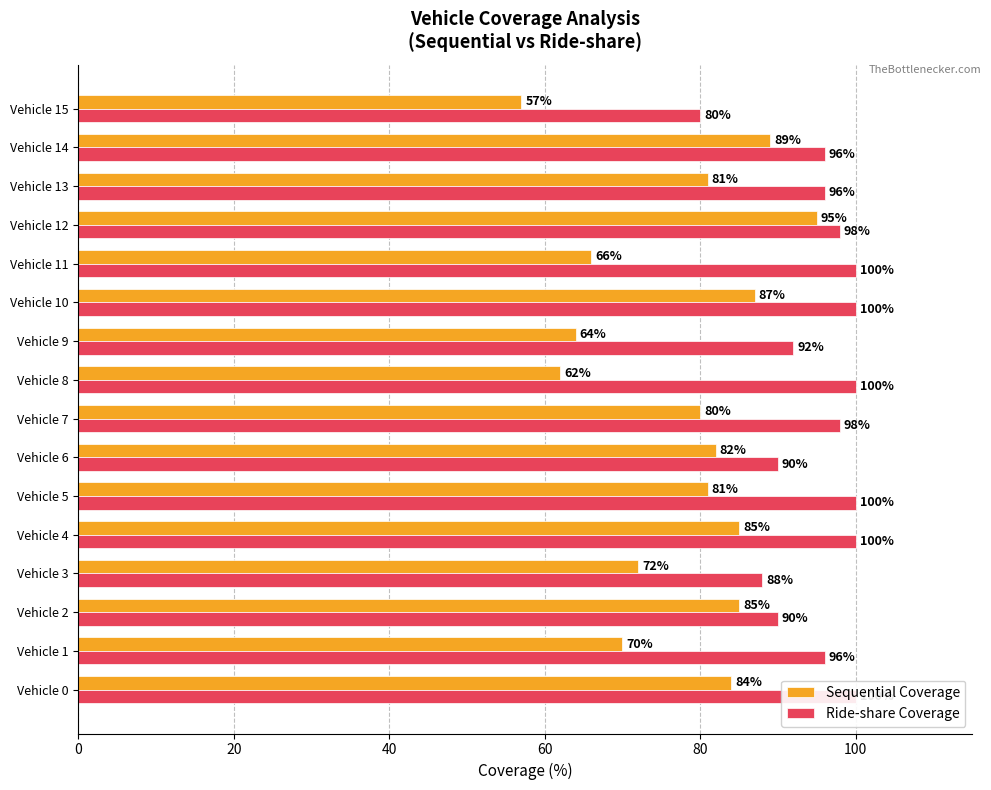

Rank the series by their average value, from highest to lowest.

Ride-share Coverage, Sequential Coverage